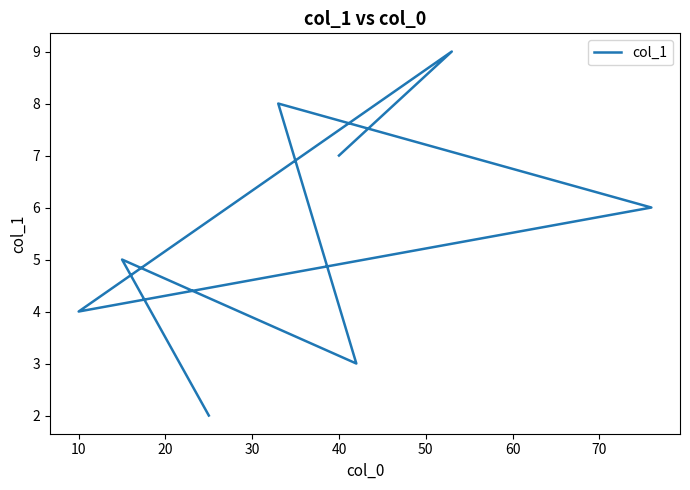

What is the difference between the values at 20 and 40?

4